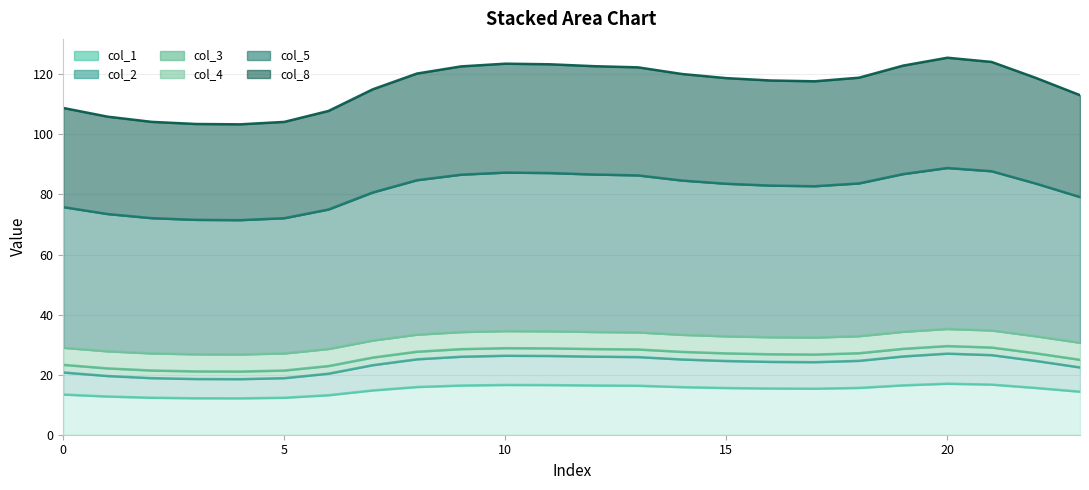

Which label corresponds to the largest value in the chart?

20